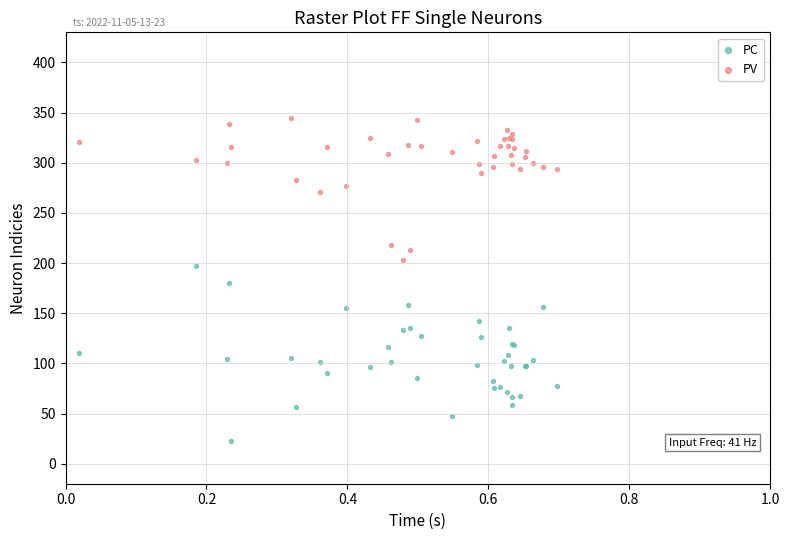

Which series contains the lowest Y value?

PC